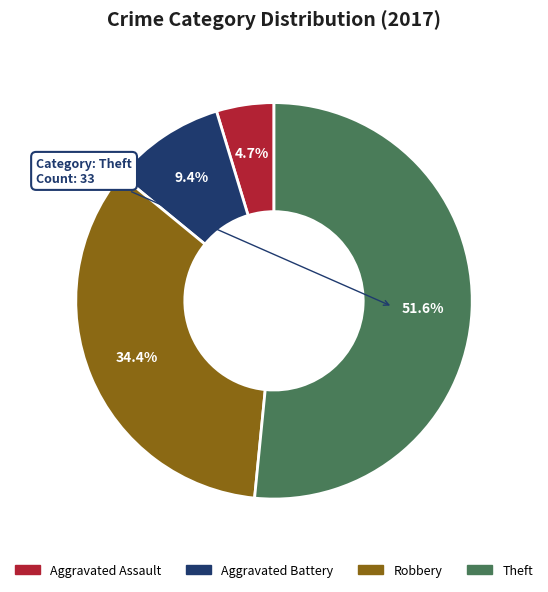

Which category has the biggest portion of the pie?

Theft